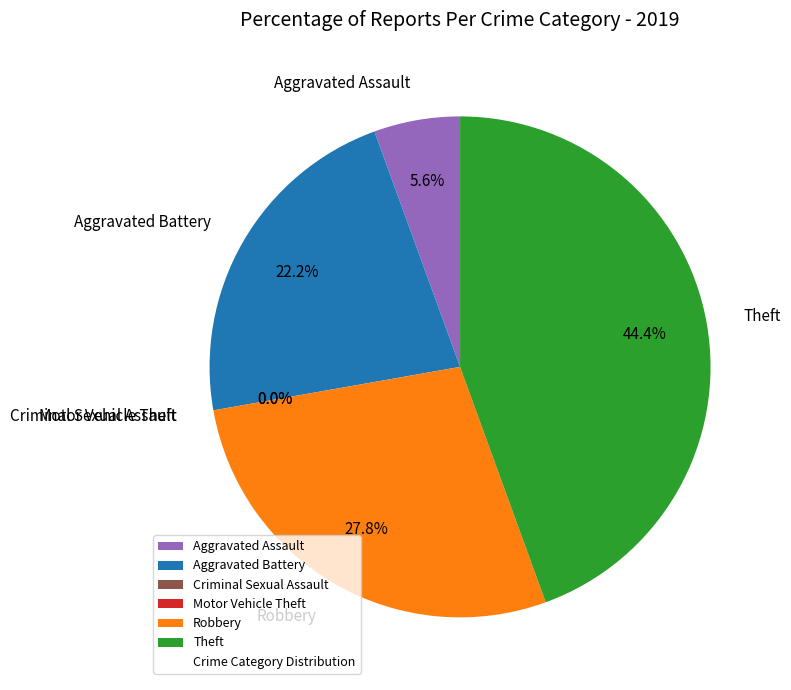

Do Robbery and Aggravated Battery together represent more than half of the pie?

No